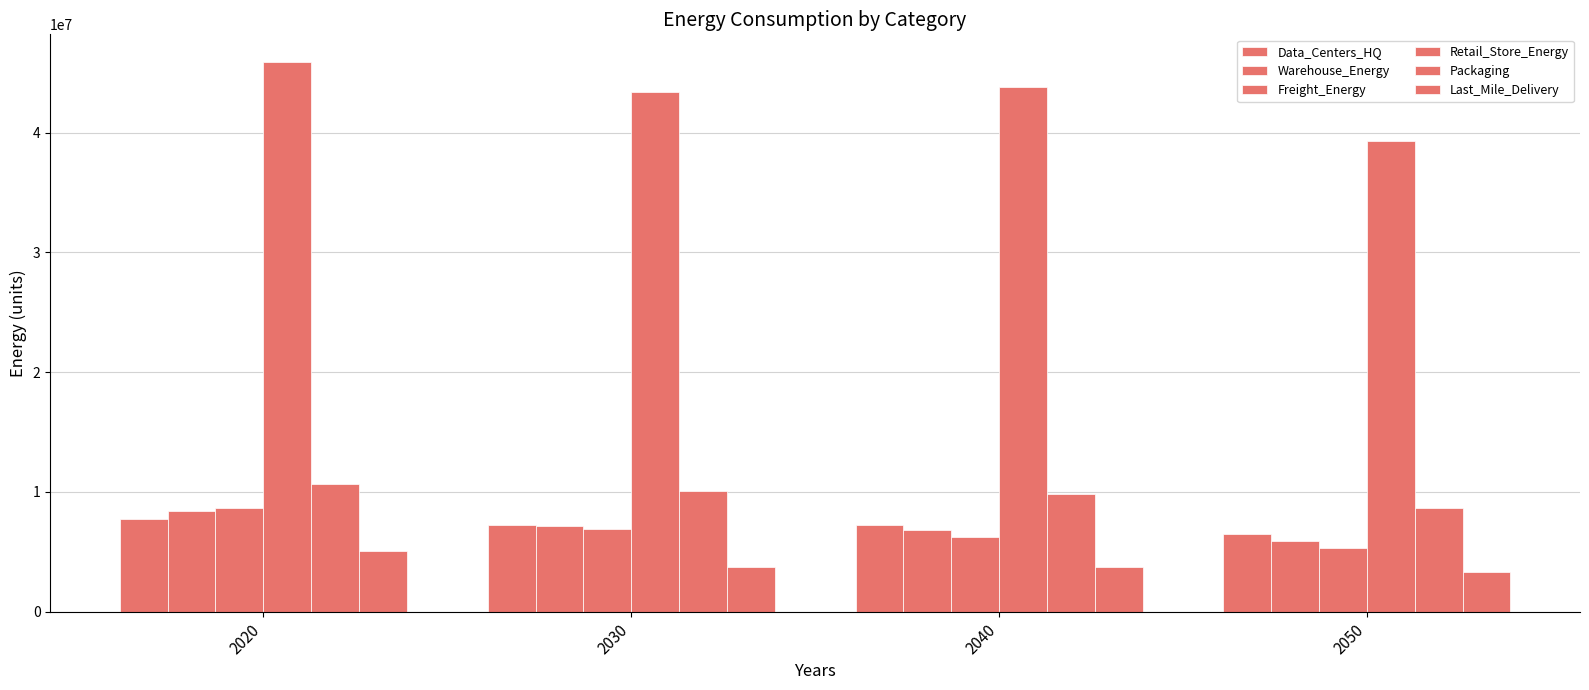

Which label corresponds to the smallest value in the chart?

2050